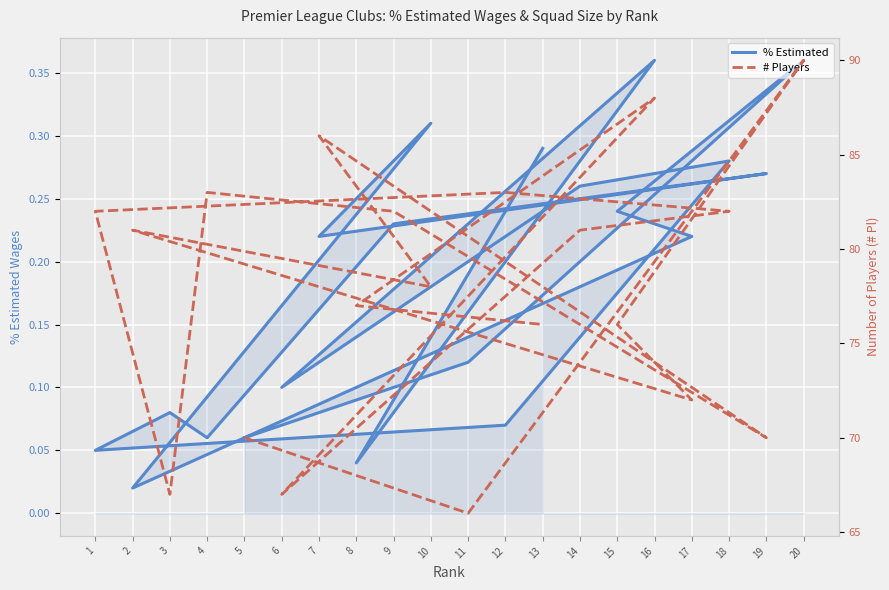

Reading right to left, extract all data points from this chart.

% Estimated: 13=0.3	8=0.0	16=0.4	6=0.1	14=0.3	18=0.3	12=0.1	1=0.1	3=0.1	4=0.1	9=0.2	19=0.3	7=0.2	10=0.3	2=0.0	17=0.2	15=0.2	20=0.4	11=0.1	5=0.1
# Players: 13=76.0	8=77.0	16=88.0	6=67.0	14=81.0	18=82.0	12=83.0	1=82.0	3=67.0	4=83.0	9=82.0	19=70.0	7=86.0	10=78.0	2=81.0	17=72.0	15=76.0	20=90.0	11=66.0	5=70.0